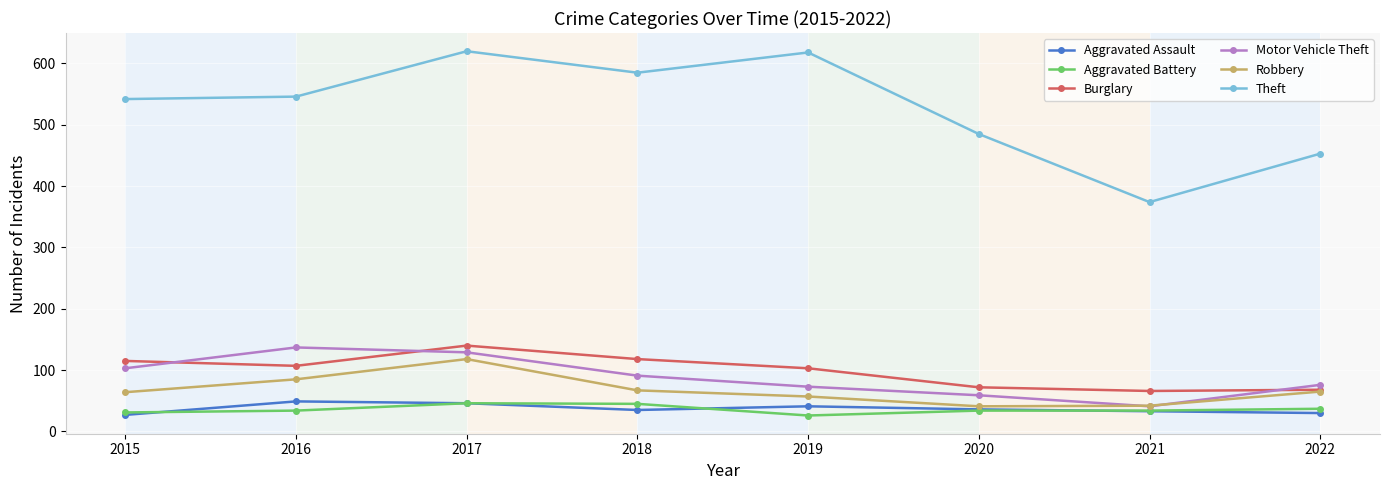

Between 2019 and 2020, which series saw the biggest shift?

Theft